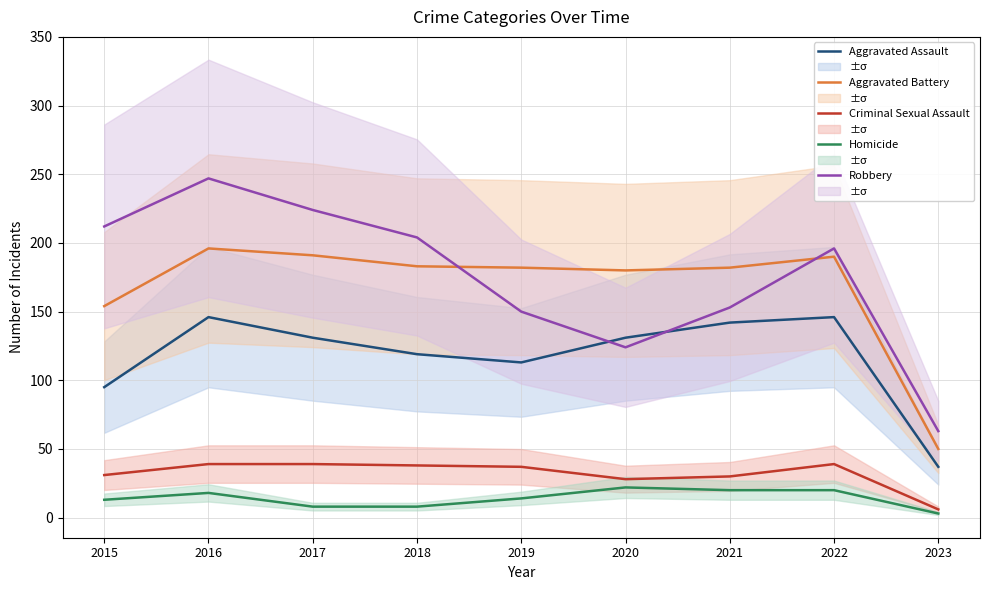

What is the value of the Criminal Sexual Assault point at the 7th from the left?

30